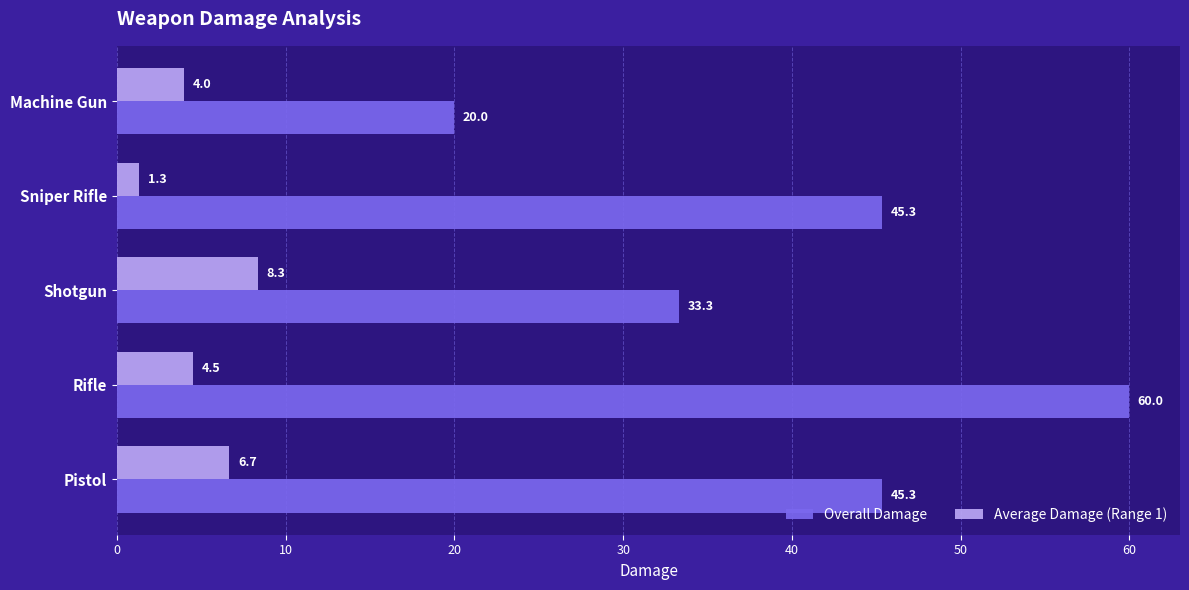

What is the maximum value shown in the chart?

60.0